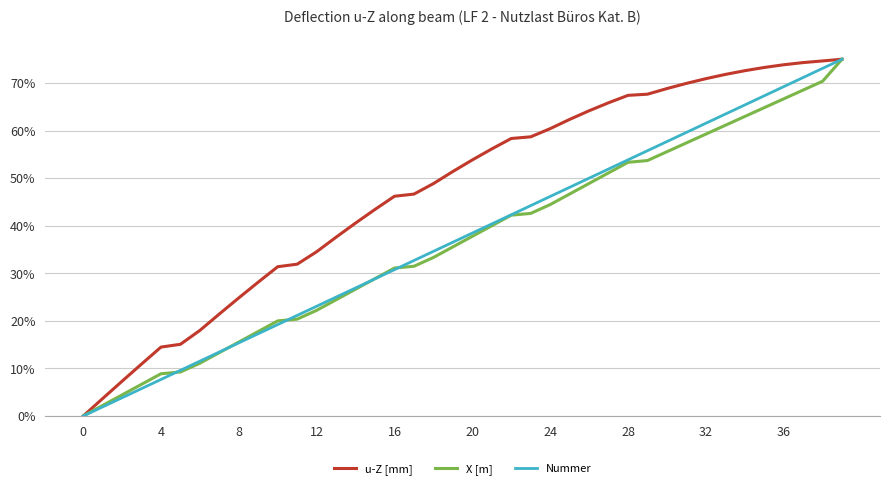

What is the maximum value shown in the chart?

75.0